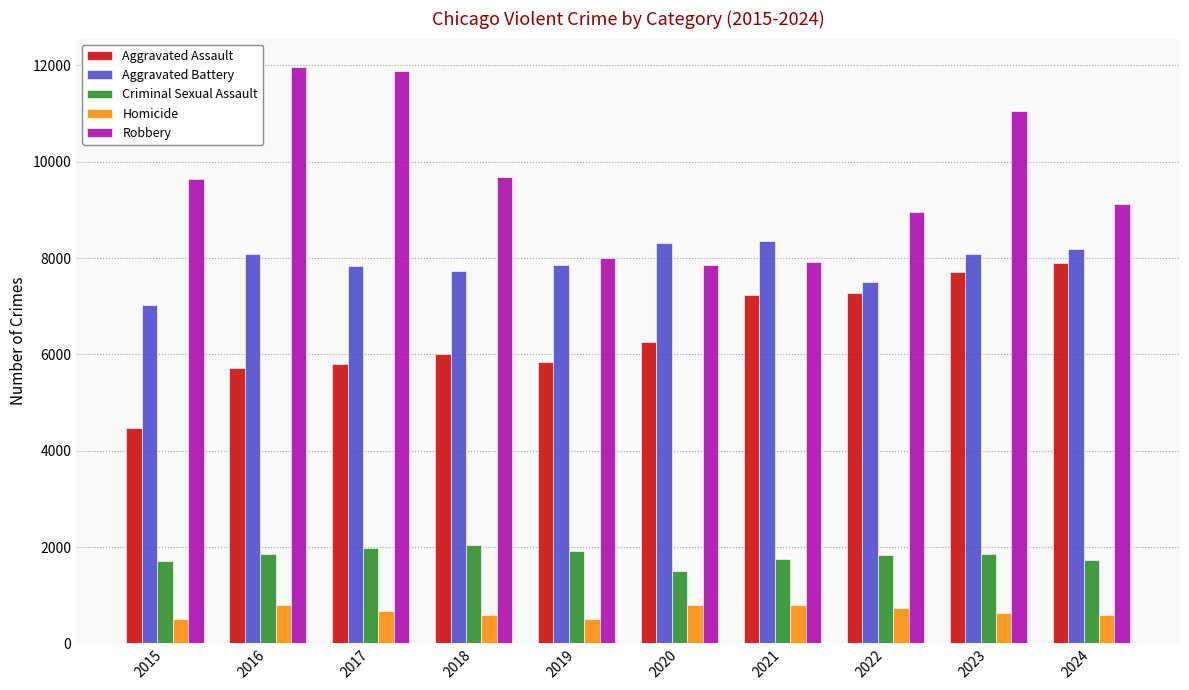

What is the sum of the Aggravated Battery values at 2022 and 2018?

15228